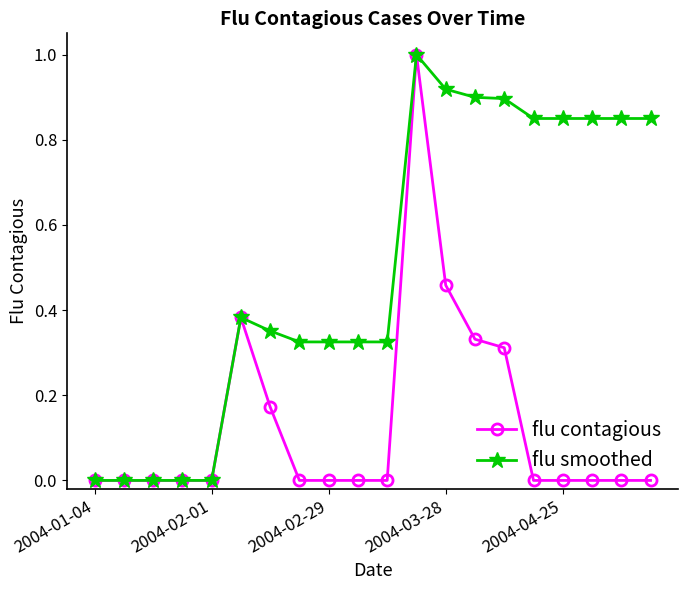

Rank the series by their average value, from lowest to highest.

flu contagious, flu smoothed